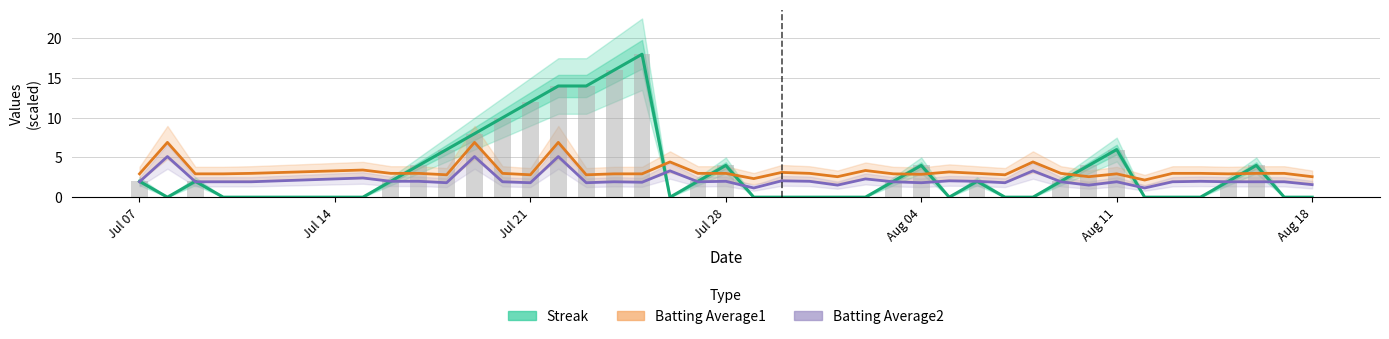

What position from the left is Jul 28?

19